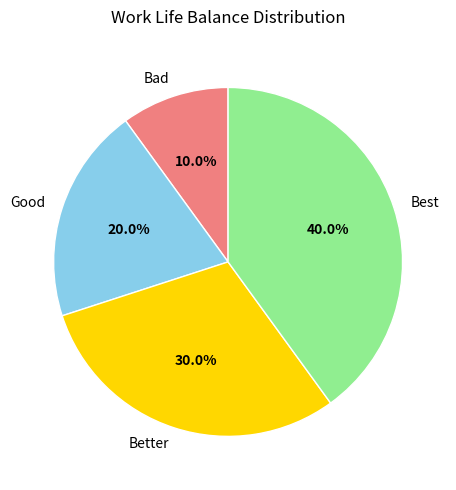

To the nearest percent, what is the difference between the largest and smallest slice percentages?

30%